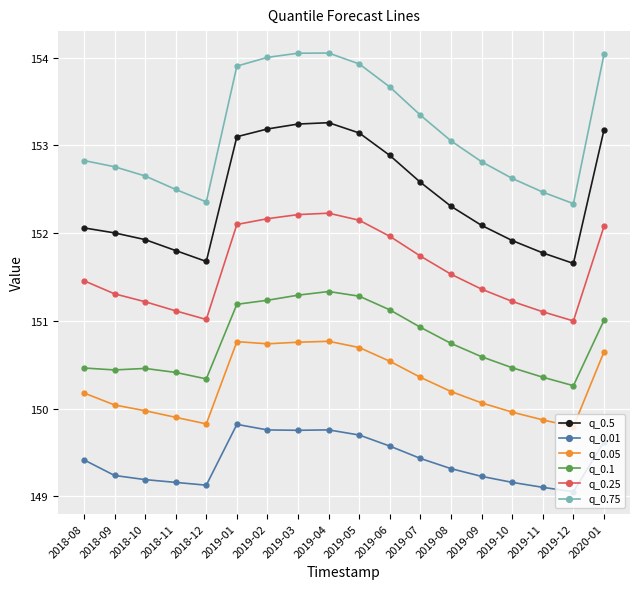

The value of q_0.01 at 2019-07 is 149.4. True or false?

True